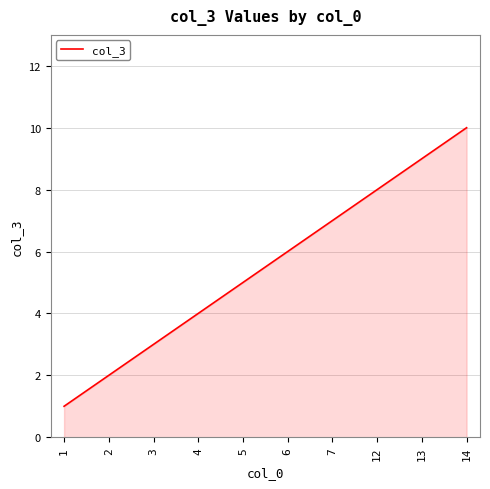

Which category has the highest value across all series?

14